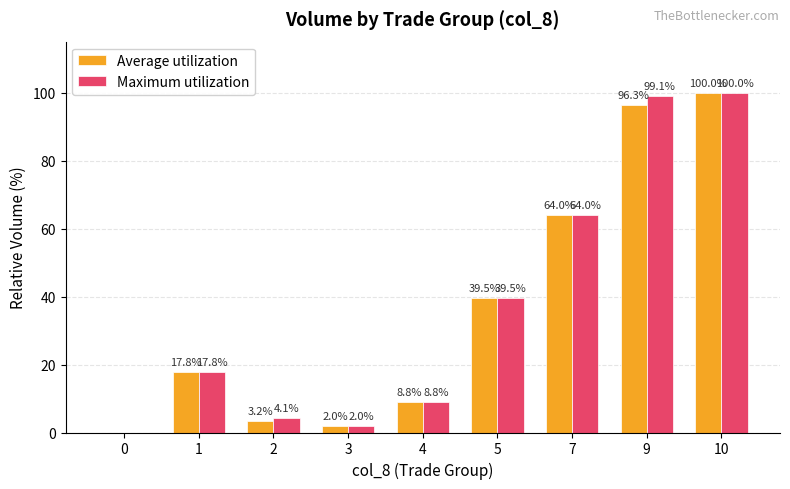

How many categories are shown in the chart?

9